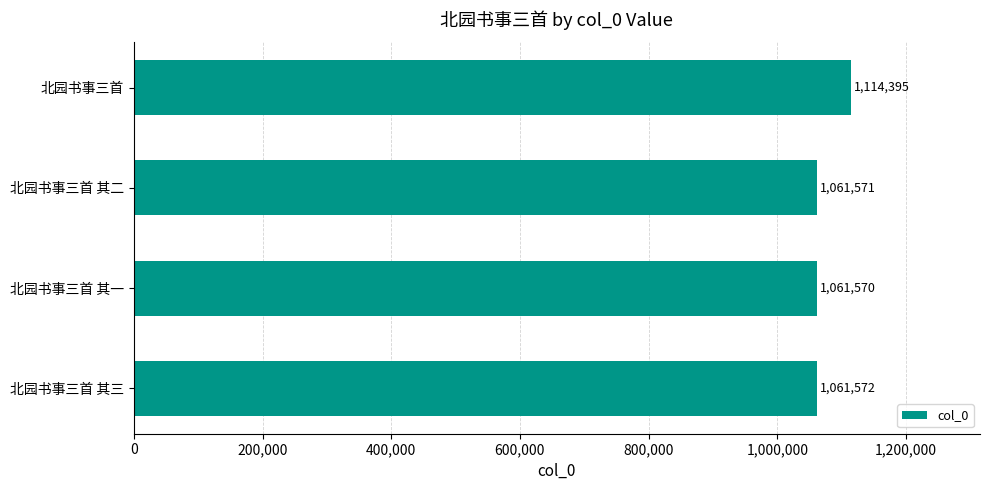

Does the chart contain any negative values?

No